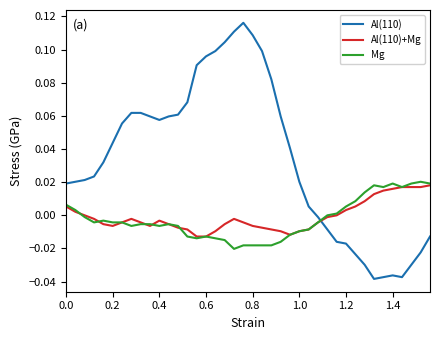

True or false: Al(110) and Al(110)+Mg cross at least once.

True